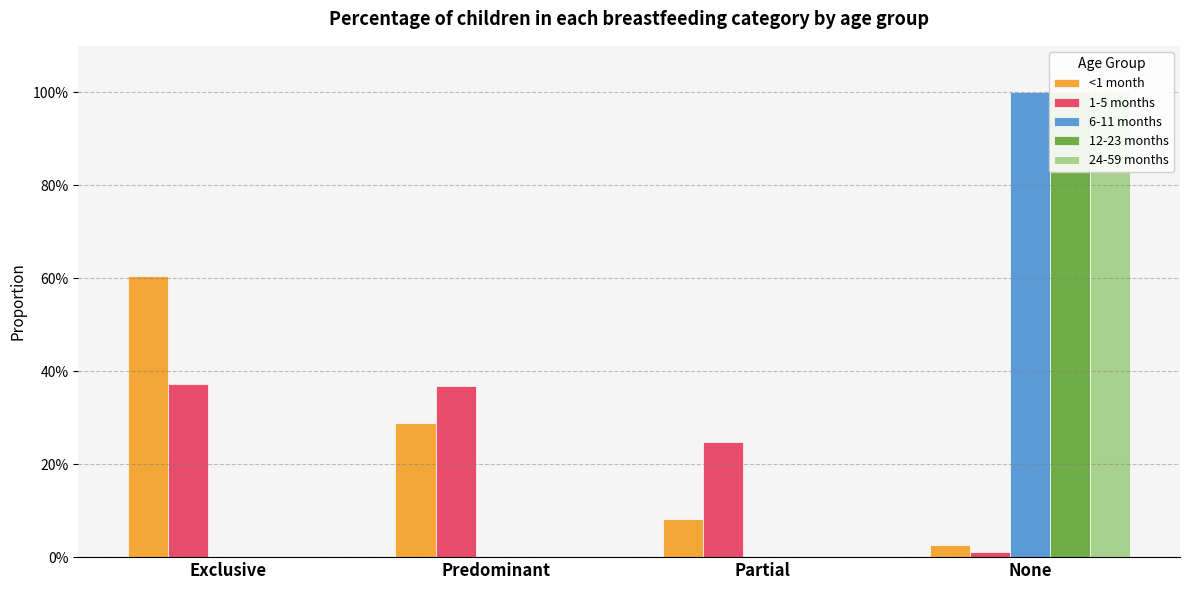

Reading left to right, what are all the values shown in this chart?

<1 month: Exclusive=0.6	Predominant=0.3	Partial=0.1	None=0.0
1-5 months: Exclusive=0.4	Predominant=0.4	Partial=0.2	None=0.0
6-11 months: Exclusive=0.0	Predominant=0.0	Partial=0.0	None=1.0
12-23 months: Exclusive=0.0	Predominant=0.0	Partial=0.0	None=1.0
24-59 months: Exclusive=0.0	Predominant=0.0	Partial=0.0	None=1.0